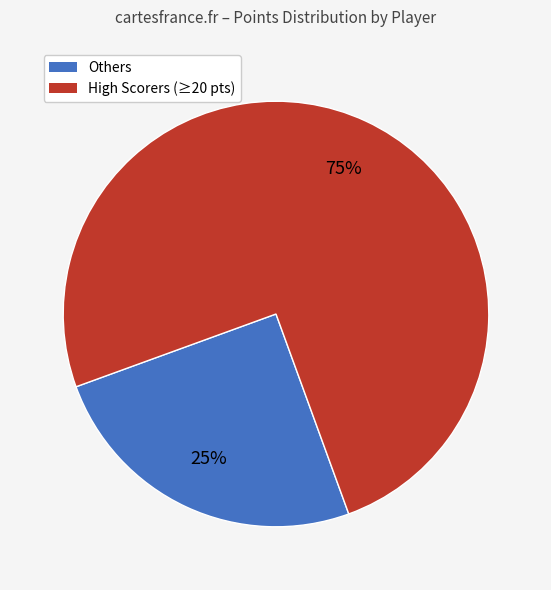

Rank the categories by value from highest to lowest.

High Scorers (≥20 pts), Others